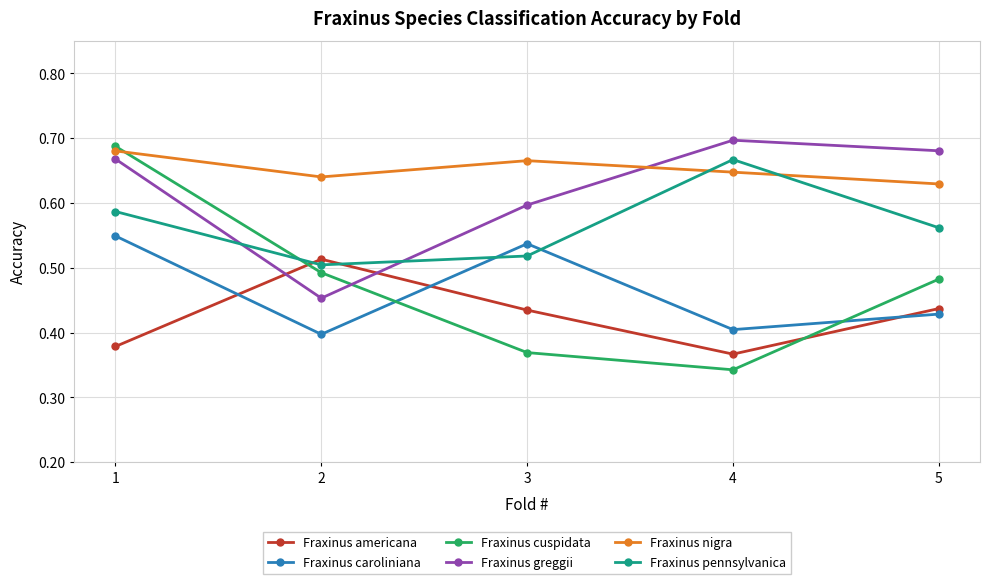

How many Fraxinus cuspidata values are between 0 and 1?

5